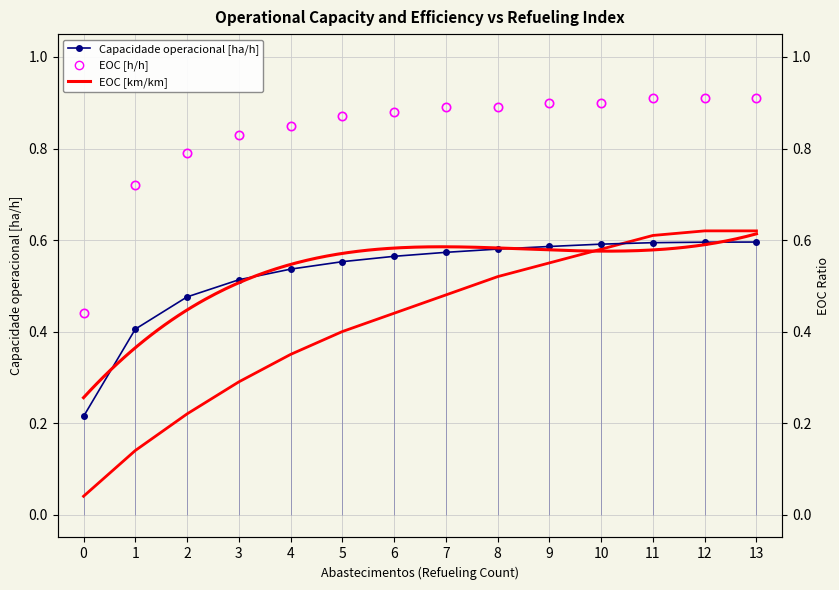

Reading right to left, what are all the values shown in this chart?

Capacidade operacional [ha/h]: 13=0.6	12=0.6	11=0.6	10=0.6	9=0.6	8=0.6	7=0.6	6=0.6	5=0.6	4=0.5	3=0.5	2=0.5	1=0.4	0=0.2
EOC [h/h]: 13=0.9	12=0.9	11=0.9	10=0.9	9=0.9	8=0.9	7=0.9	6=0.9	5=0.9	4=0.8	3=0.8	2=0.8	1=0.7	0=0.4
EOC [km/km]: 13=0.6	12=0.6	11=0.6	10=0.6	9=0.6	8=0.5	7=0.5	6=0.4	5=0.4	4=0.3	3=0.3	2=0.2	1=0.1	0=0.0